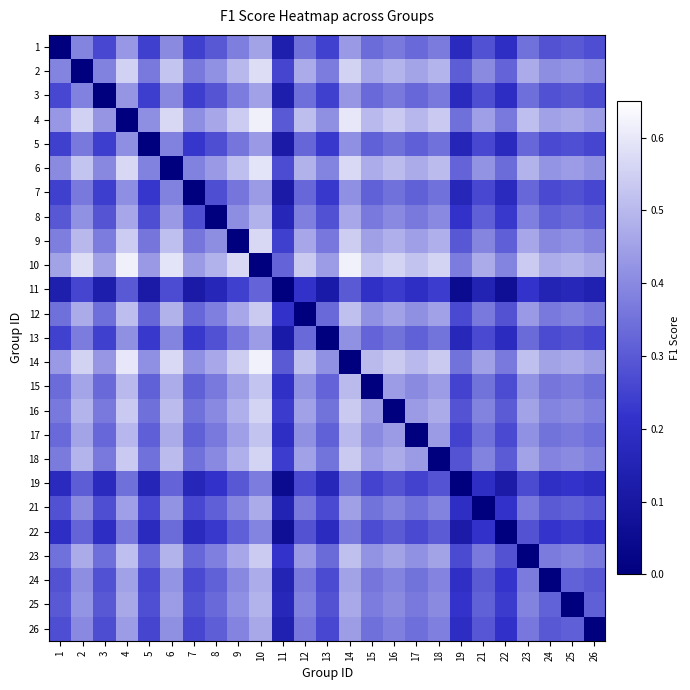

At which category is the sum across all series the highest?

10